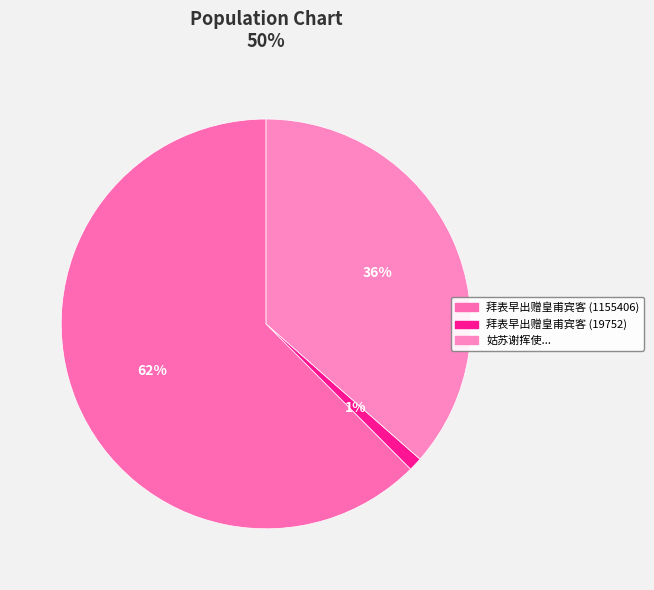

Count the number of slices in the pie.

3